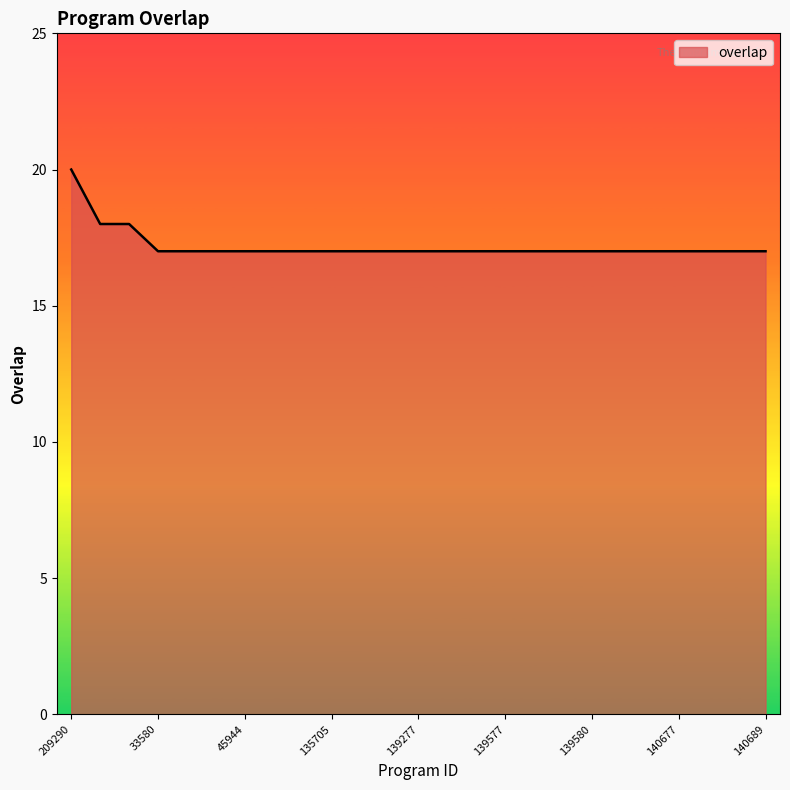

What is the greatest value displayed?

20